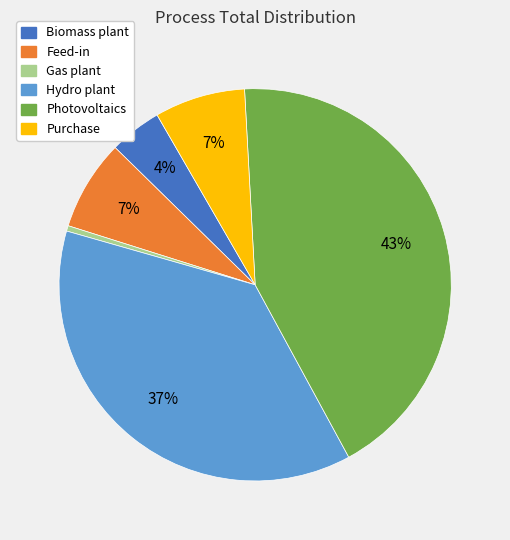

Is the sum of Purchase and Gas plant greater than half?

No